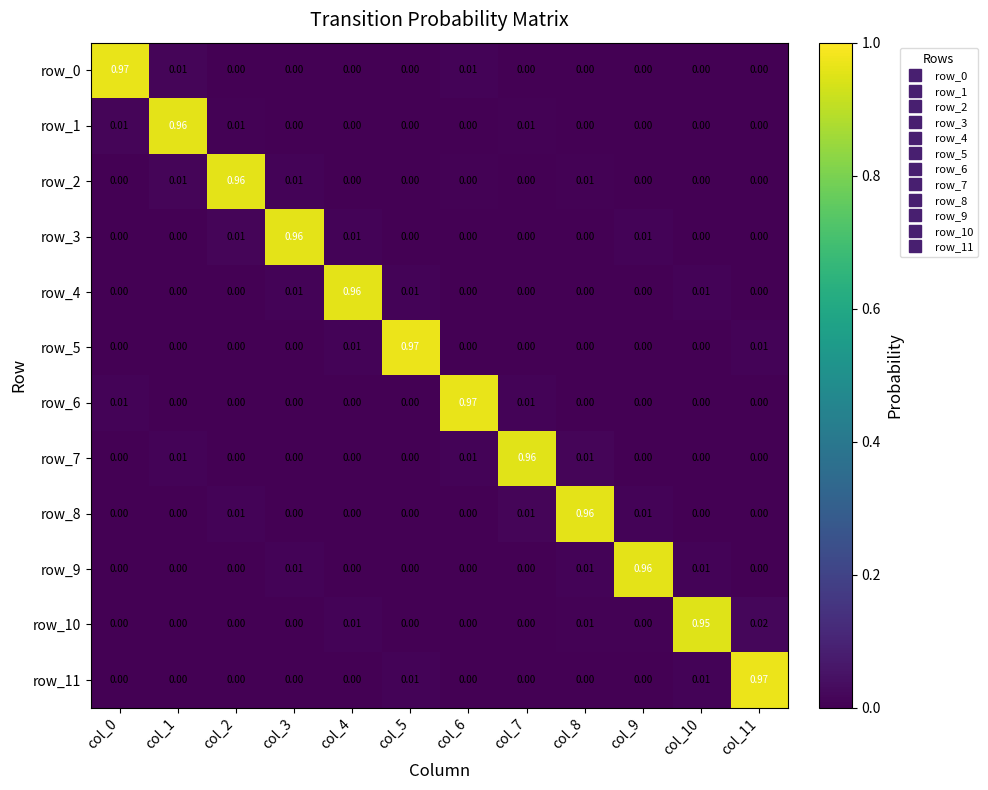

Reading left to right, extract all data points from this chart.

row_0: 1.0	0.0	0.0	0.0	0.0	0.0	0.0	0.0	0.0	0.0	0.0	0.0
row_1: 0.0	1.0	0.0	0.0	0.0	0.0	0.0	0.0	0.0	0.0	0.0	0.0
row_2: 0.0	0.0	1.0	0.0	0.0	0.0	0.0	0.0	0.0	0.0	0.0	0.0
row_3: 0.0	0.0	0.0	1.0	0.0	0.0	0.0	0.0	0.0	0.0	0.0	0.0
row_4: 0.0	0.0	0.0	0.0	1.0	0.0	0.0	0.0	0.0	0.0	0.0	0.0
row_5: 0.0	0.0	0.0	0.0	0.0	1.0	0.0	0.0	0.0	0.0	0.0	0.0
row_6: 0.0	0.0	0.0	0.0	0.0	0.0	1.0	0.0	0.0	0.0	0.0	0.0
row_7: 0.0	0.0	0.0	0.0	0.0	0.0	0.0	1.0	0.0	0.0	0.0	0.0
row_8: 0.0	0.0	0.0	0.0	0.0	0.0	0.0	0.0	1.0	0.0	0.0	0.0
row_9: 0.0	0.0	0.0	0.0	0.0	0.0	0.0	0.0	0.0	1.0	0.0	0.0
row_10: 0.0	0.0	0.0	0.0	0.0	0.0	0.0	0.0	0.0	0.0	1.0	0.0
row_11: 0.0	0.0	0.0	0.0	0.0	0.0	0.0	0.0	0.0	0.0	0.0	1.0